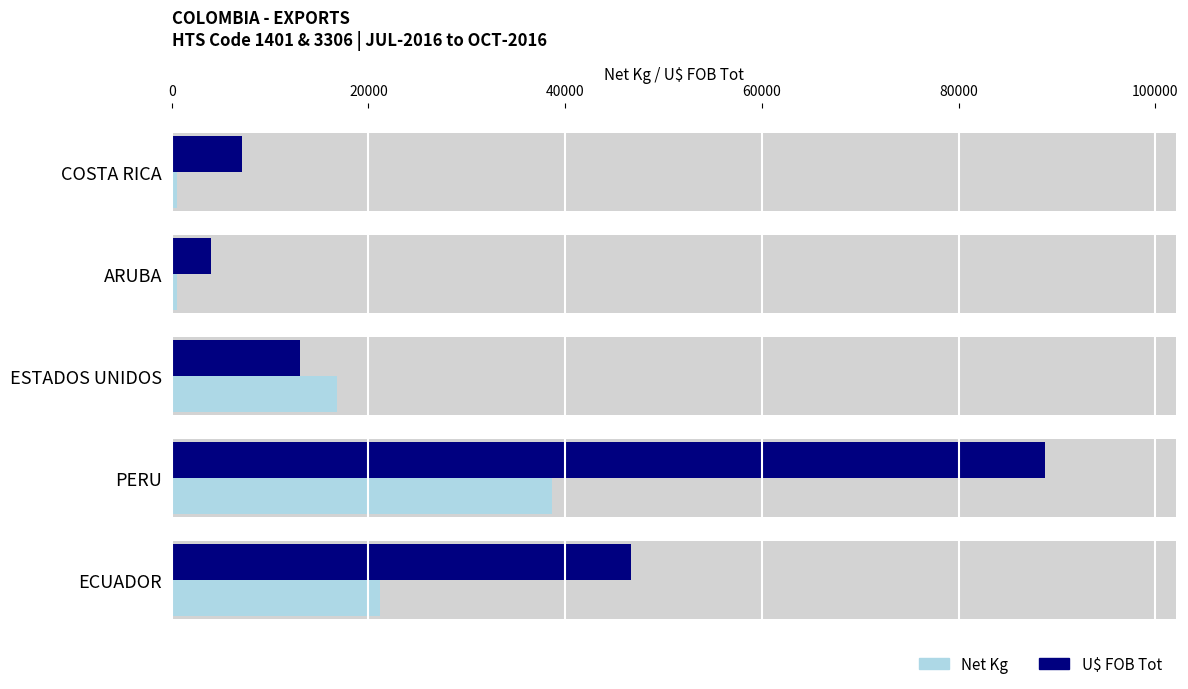

Read the Net Kg value at ESTADOS UNIDOS.

16812.0